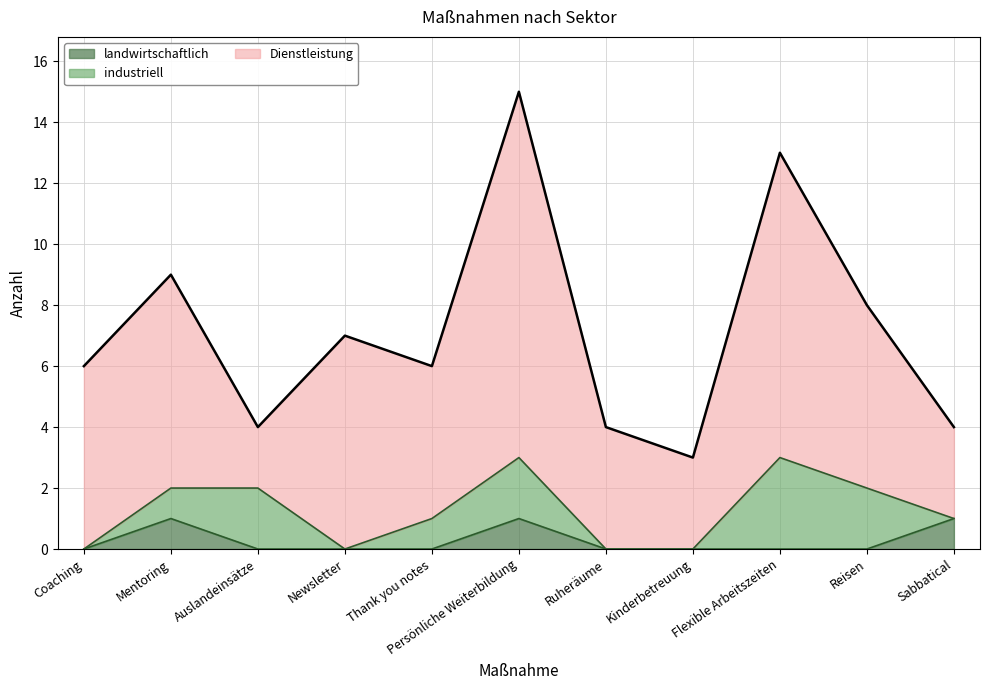

What is the sum of the industriell values at Reisen and Flexible Arbeitszeiten?

5